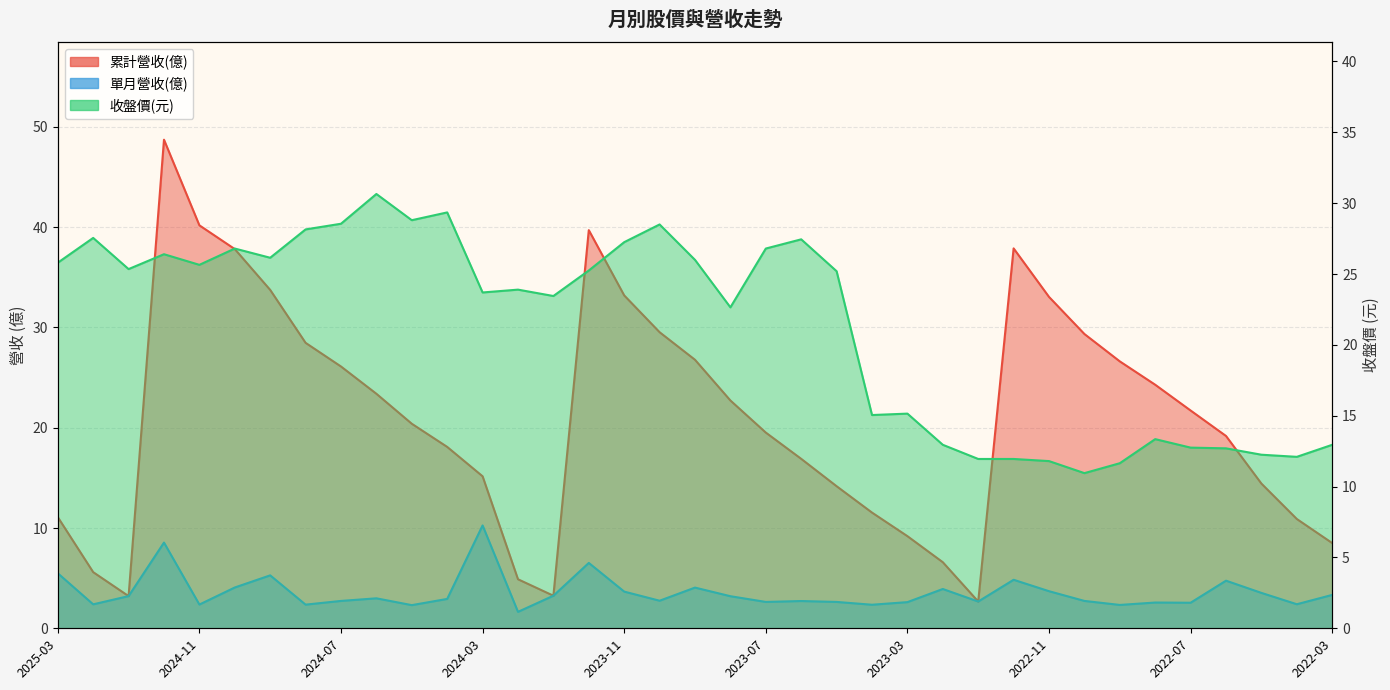

What is the label of the 32nd point from the left?

2022-08